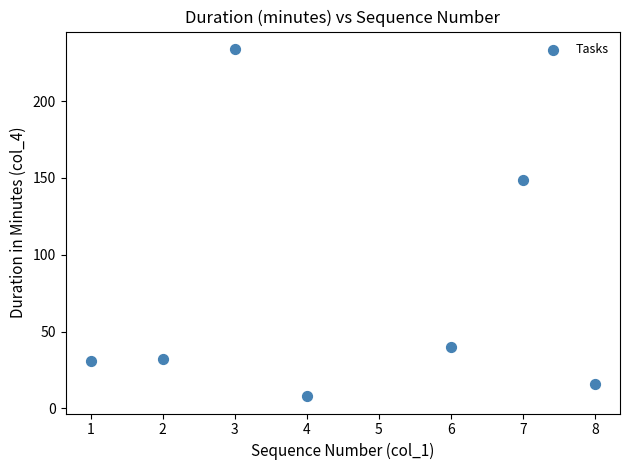

What Y value in the scatter plot is closest to 121?

149